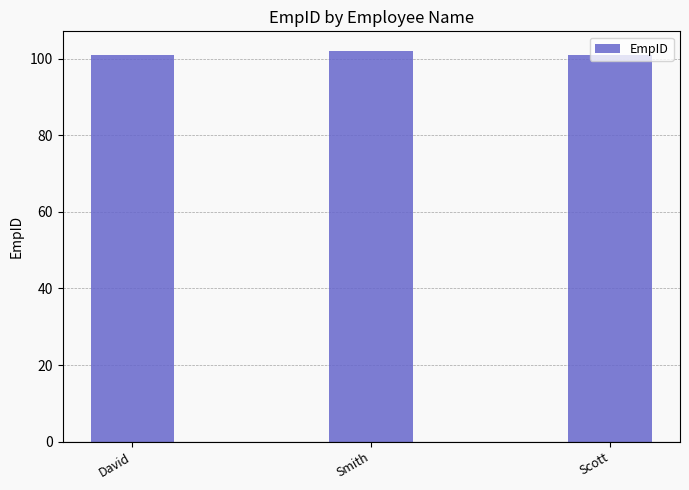

What is the ratio of the value at David to the value at Smith?

1.0